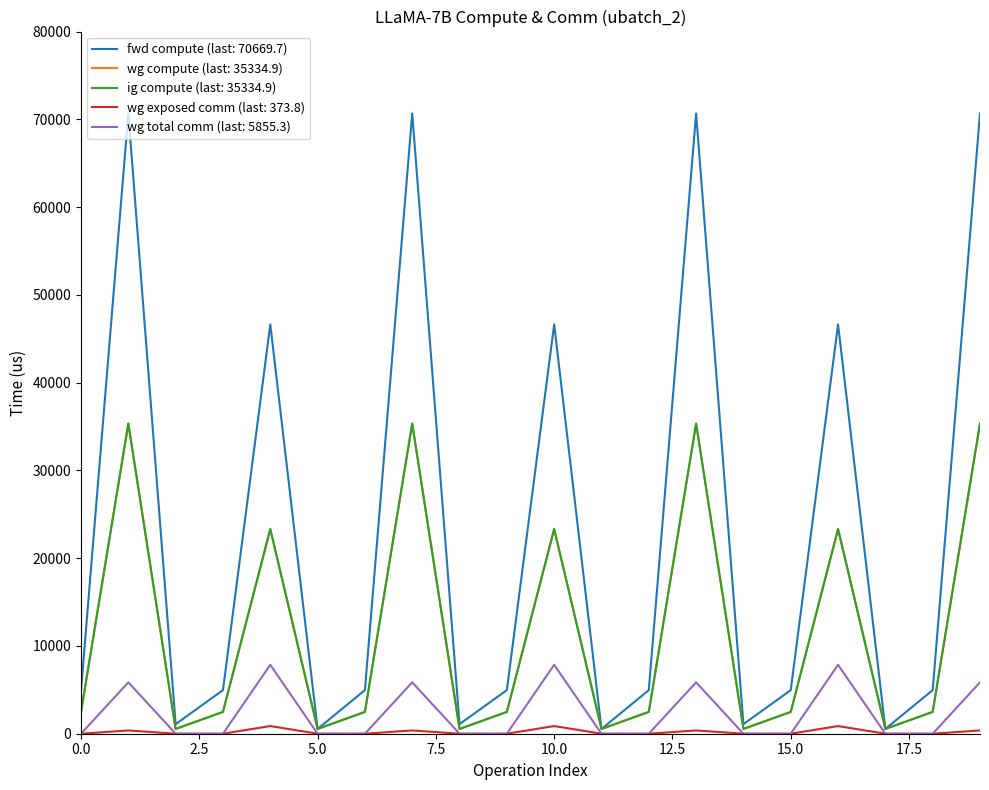

What is the greatest value displayed?

70669.7